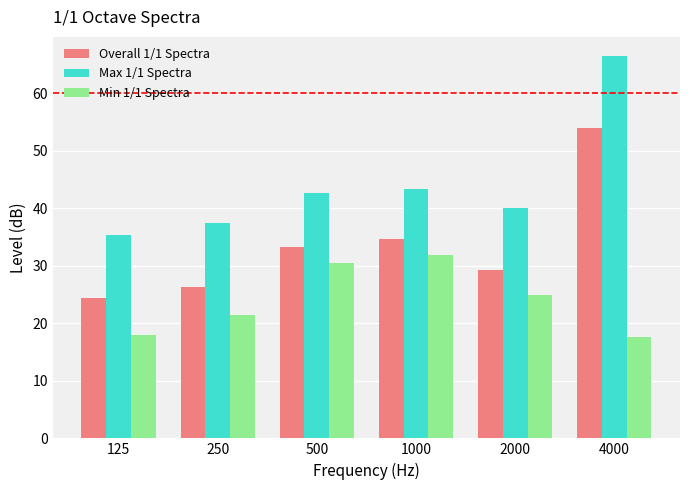

What is the difference between the highest and lowest values at 1000?

11.4